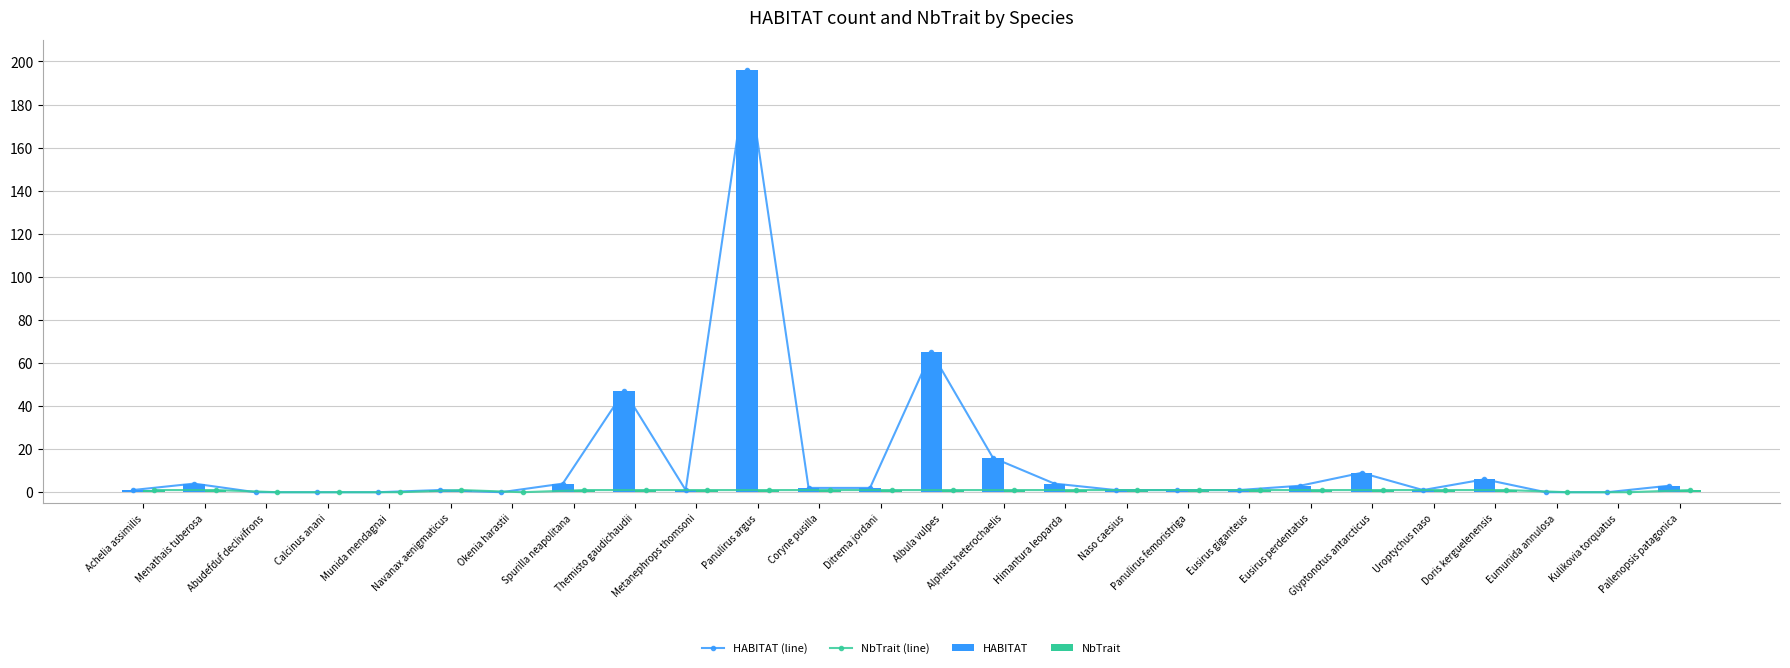

What is the total value across all series at Coryne pusilla?

6